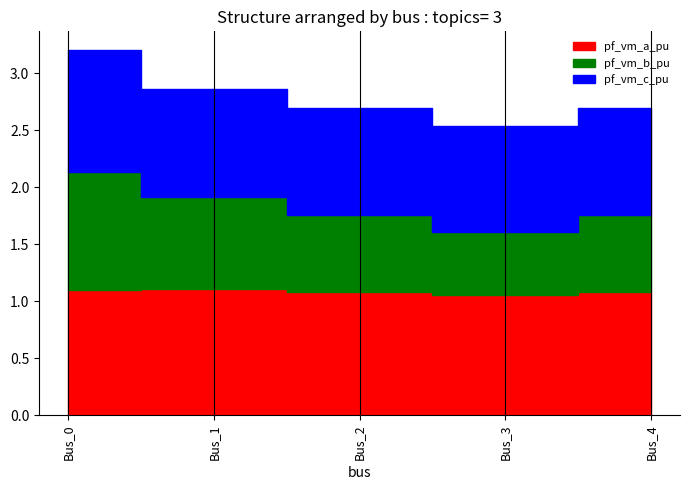

List the series in order of their peak value, highest first.

pf_vm_a_pu, pf_vm_c_pu, pf_vm_b_pu